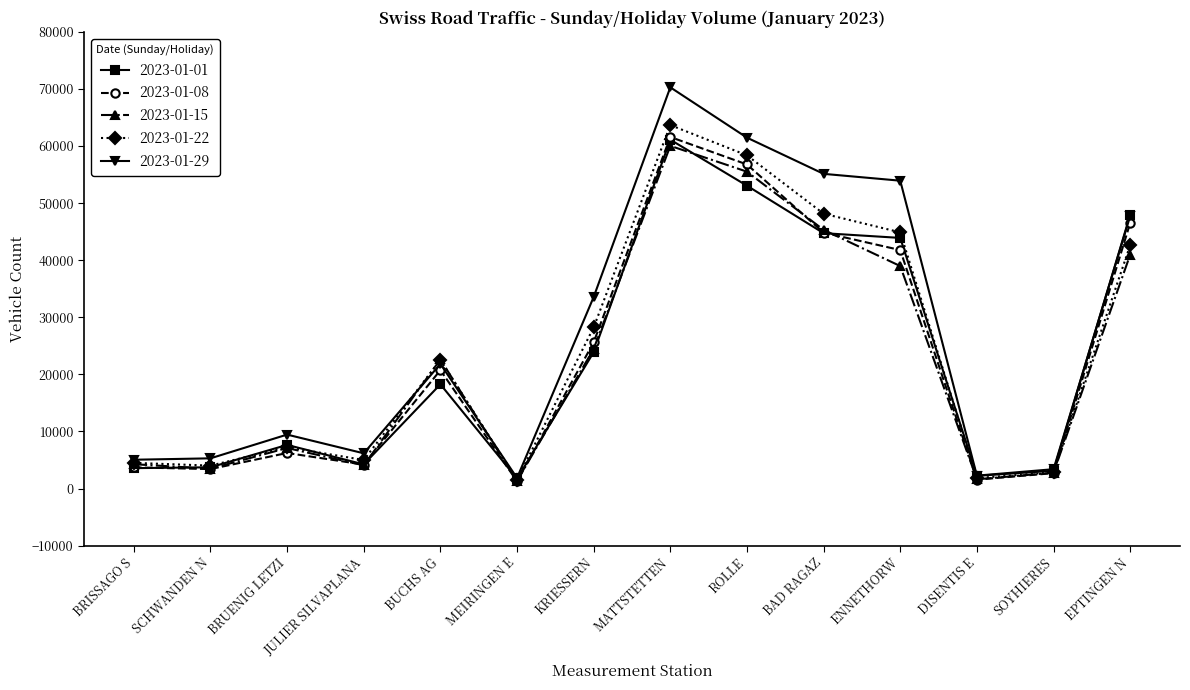

What is the difference between the highest and lowest values at SCHWANDEN N?

1882